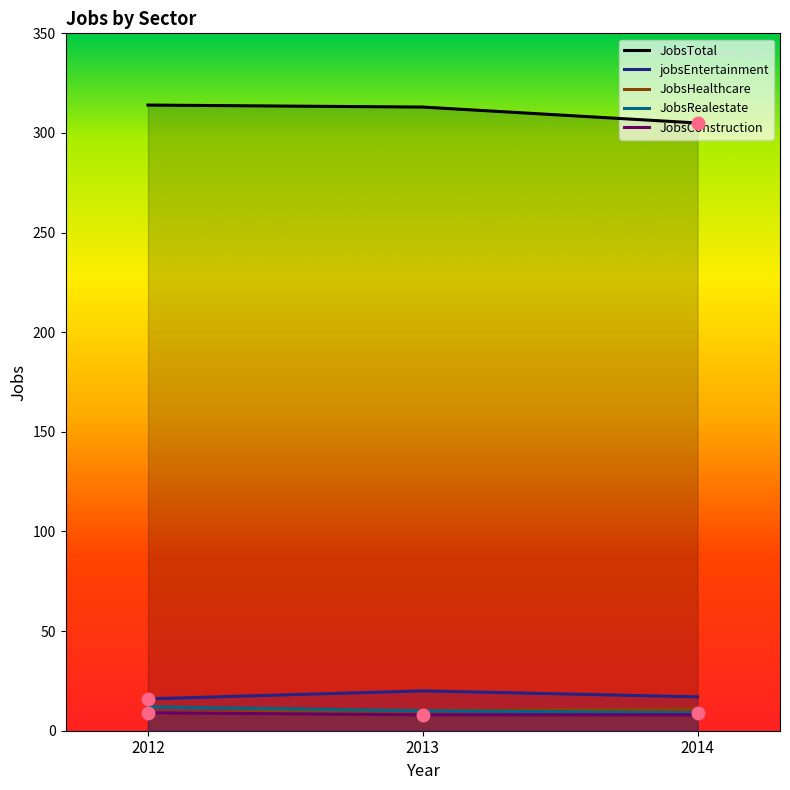

What is the difference between the maximum and minimum values in the JobsConstruction series?

1